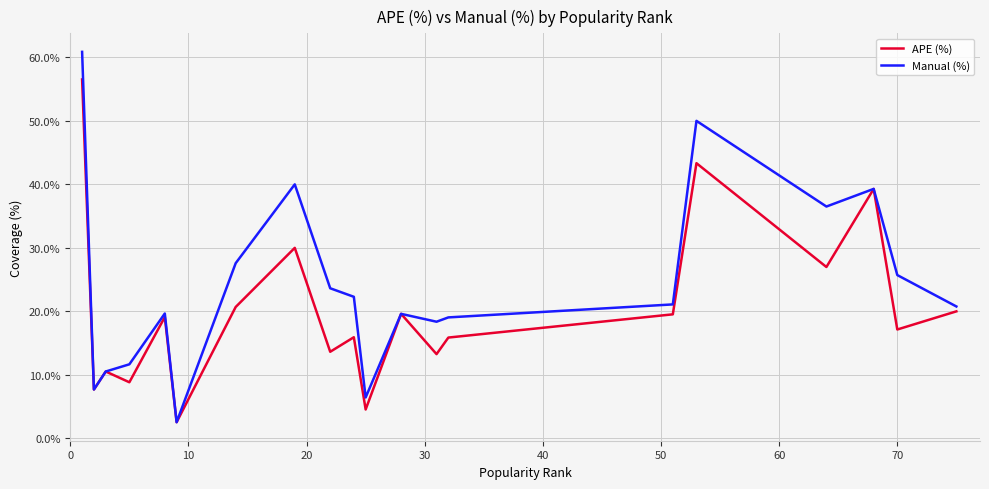

List the series in order of their peak value, lowest first.

APE (%), Manual (%)